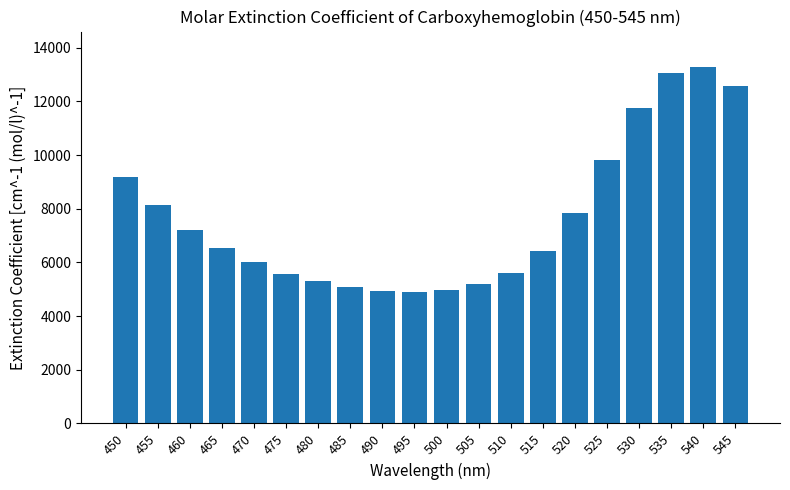

What is the value of the 4th bar from the left?

6524.3